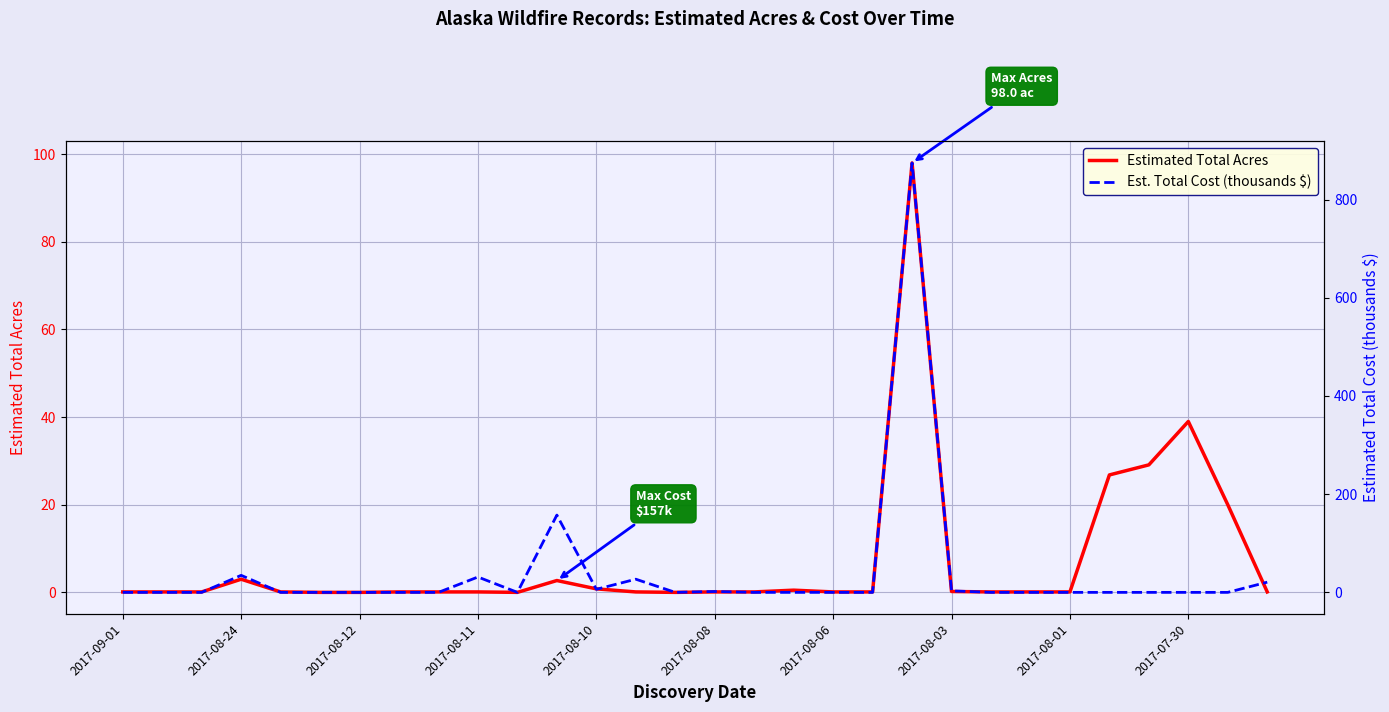

What is the maximum value for Estimated Total Acres?

98.0